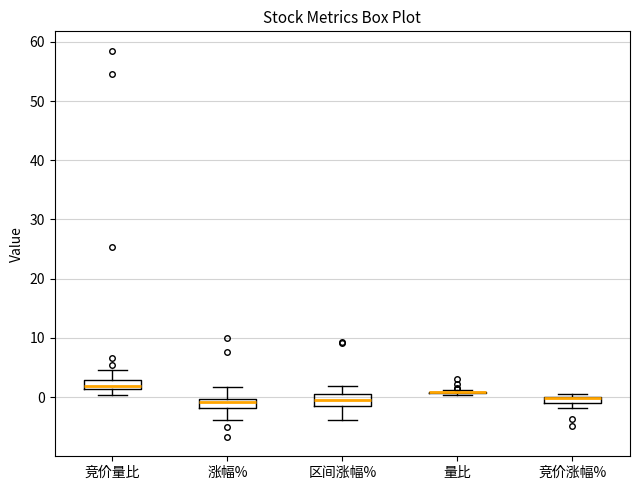

Where does the median line of the box for 涨幅% sit on the y-axis? The values are not printed on the chart, so give them approximately, as read against the axis.

-1